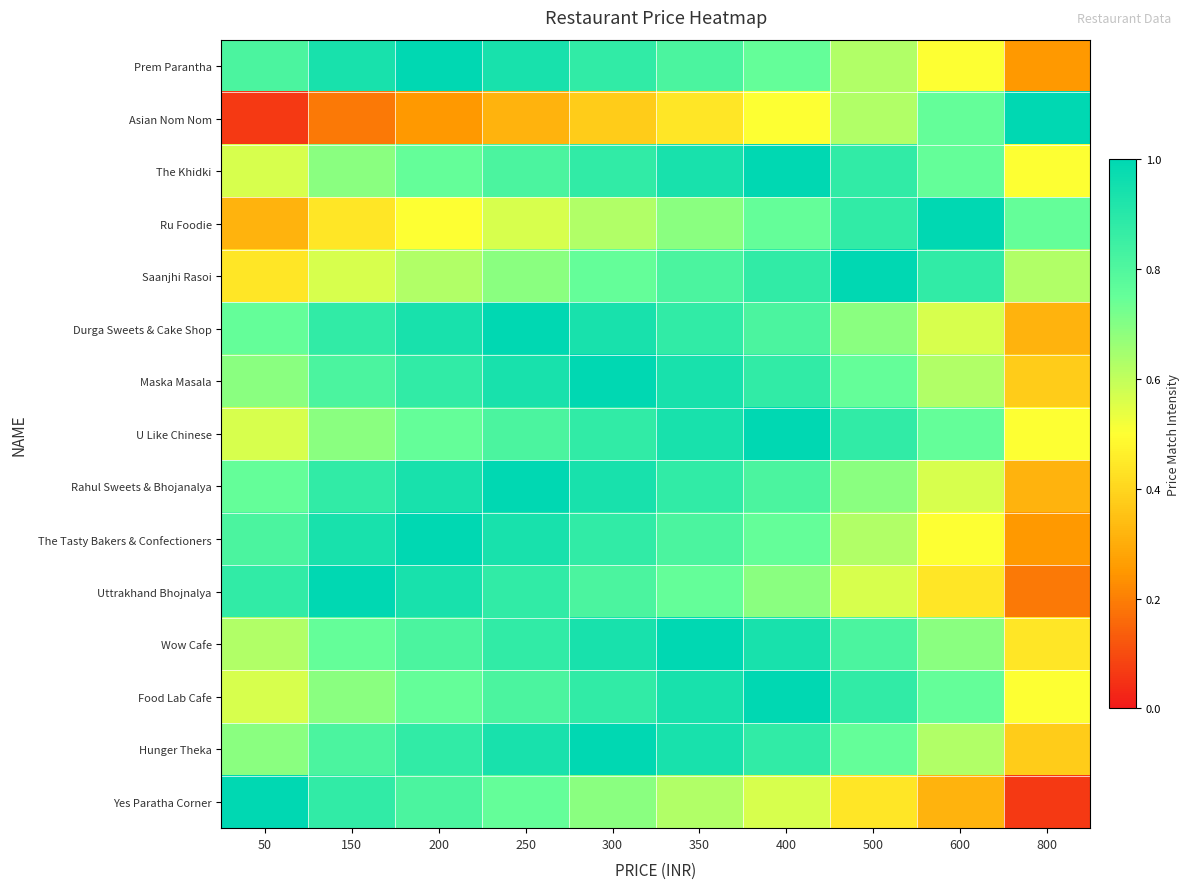

Reading right to left, extract all data points from this chart.

Prem Parantha: 800=0.2	600=0.5	500=0.6	400=0.8	350=0.8	300=0.9	250=0.9	200=1.0	150=0.9	50=0.8
Asian Nom Nom: 800=1.0	600=0.8	500=0.6	400=0.5	350=0.4	300=0.4	250=0.3	200=0.2	150=0.2	50=0.1
The Khidki: 800=0.5	600=0.8	500=0.9	400=1.0	350=0.9	300=0.9	250=0.8	200=0.8	150=0.7	50=0.6
Ru Foodie: 800=0.8	600=1.0	500=0.9	400=0.8	350=0.7	300=0.6	250=0.6	200=0.5	150=0.4	50=0.3
Saanjhi Rasoi: 800=0.6	600=0.9	500=1.0	400=0.9	350=0.8	300=0.8	250=0.7	200=0.6	150=0.6	50=0.4
Durga Sweets & Cake Shop: 800=0.3	600=0.6	500=0.7	400=0.8	350=0.9	300=0.9	250=1.0	200=0.9	150=0.9	50=0.8
Maska Masala: 800=0.4	600=0.6	500=0.8	400=0.9	350=0.9	300=1.0	250=0.9	200=0.9	150=0.8	50=0.7
U Like Chinese: 800=0.5	600=0.8	500=0.9	400=1.0	350=0.9	300=0.9	250=0.8	200=0.8	150=0.7	50=0.6
Rahul Sweets & Bhojanalya: 800=0.3	600=0.6	500=0.7	400=0.8	350=0.9	300=0.9	250=1.0	200=0.9	150=0.9	50=0.8
The Tasty Bakers & Confectioners: 800=0.2	600=0.5	500=0.6	400=0.8	350=0.8	300=0.9	250=0.9	200=1.0	150=0.9	50=0.8
Uttrakhand Bhojnalya: 800=0.2	600=0.4	500=0.6	400=0.7	350=0.8	300=0.8	250=0.9	200=0.9	150=1.0	50=0.9
Wow Cafe: 800=0.4	600=0.7	500=0.8	400=0.9	350=1.0	300=0.9	250=0.9	200=0.8	150=0.8	50=0.6
Food Lab Cafe: 800=0.5	600=0.8	500=0.9	400=1.0	350=0.9	300=0.9	250=0.8	200=0.8	150=0.7	50=0.6
Hunger Theka: 800=0.4	600=0.6	500=0.8	400=0.9	350=0.9	300=1.0	250=0.9	200=0.9	150=0.8	50=0.7
Yes Paratha Corner: 800=0.1	600=0.3	500=0.4	400=0.6	350=0.6	300=0.7	250=0.8	200=0.8	150=0.9	50=1.0